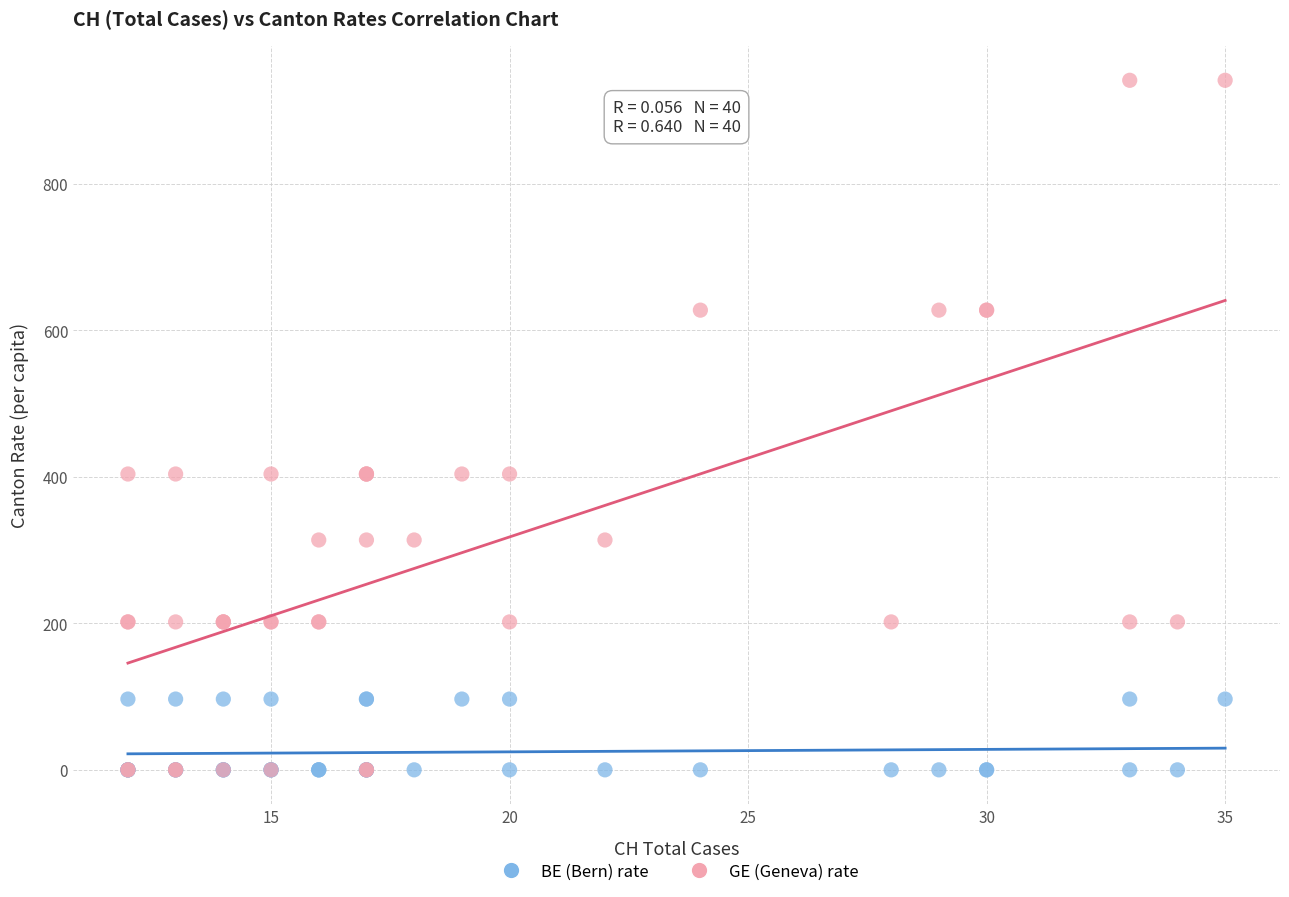

Which series has the widest spread of Y values?

GE (Geneva) rate